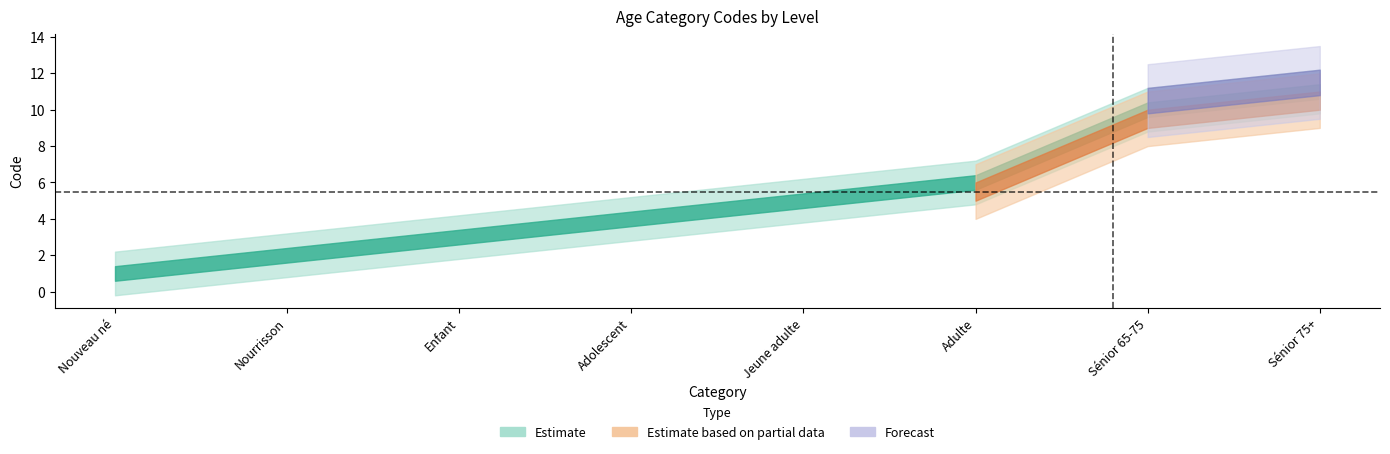

Does the chart have visible grid lines?

No